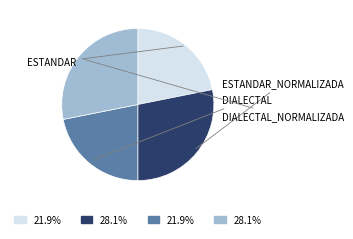

Is there a majority slice in this chart?

No